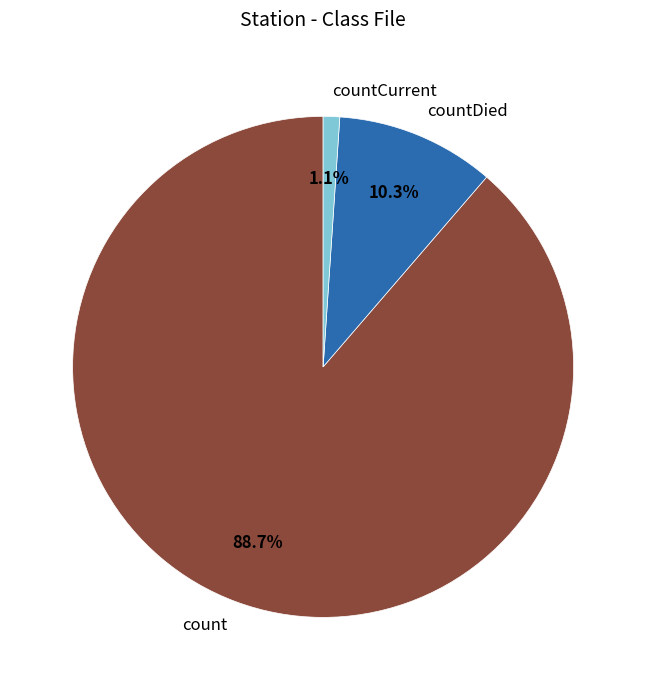

What is the total percentage of count and countDied?

98.9%